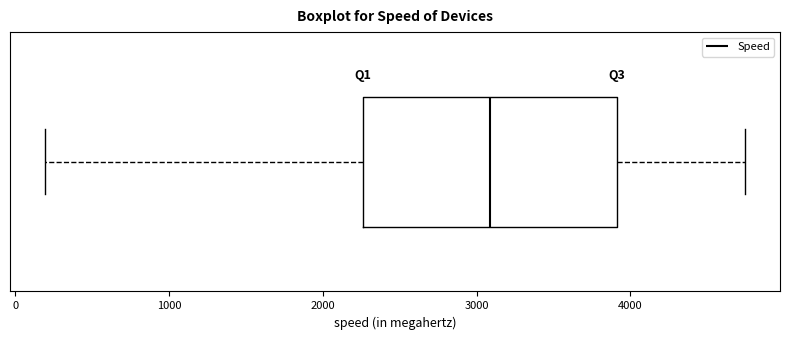

Read this box plot against the x-axis: the position of the median line, the range covered by the box, and the ends of both whiskers. The values are not printed on the chart, so give them approximately, as read against the axis.

median 3100, box 2300 to 3900, whiskers 200 to 4700